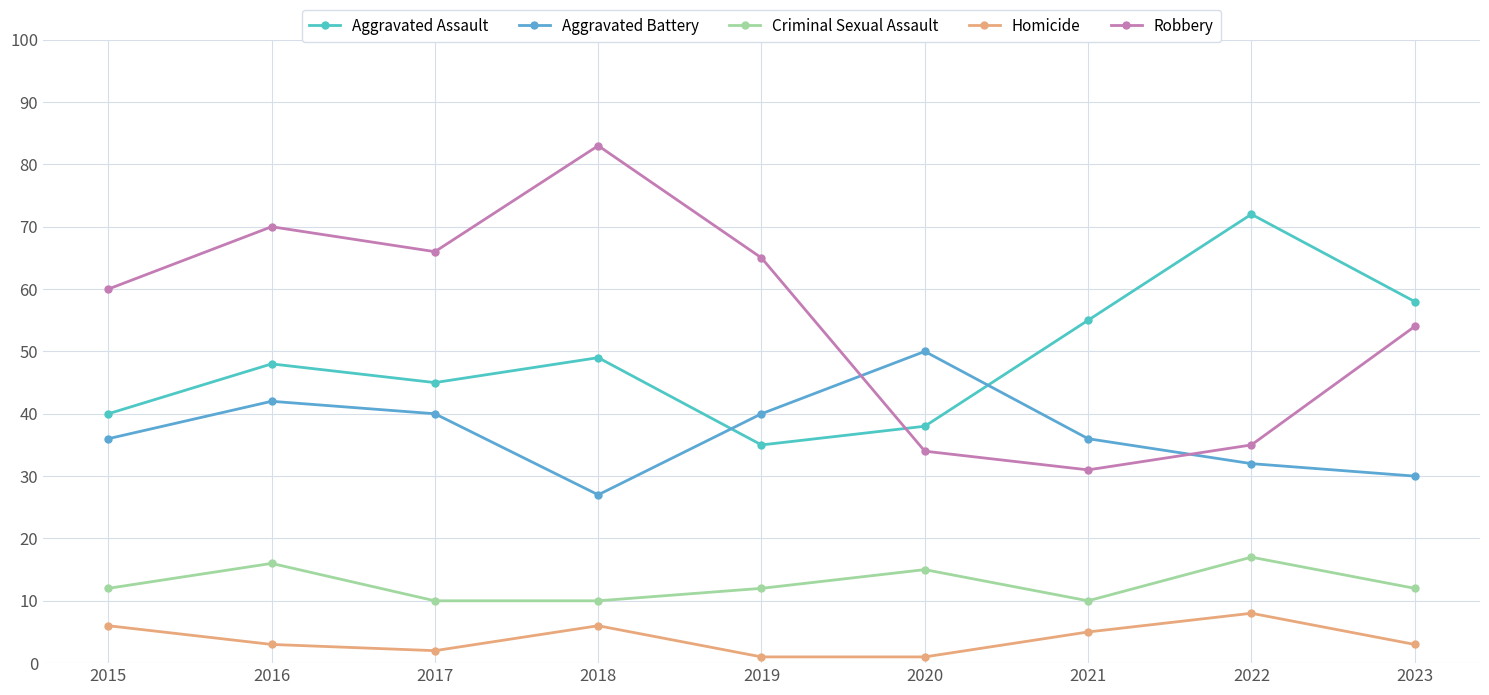

Where is Aggravated Assault nearest to the value 53?

2021